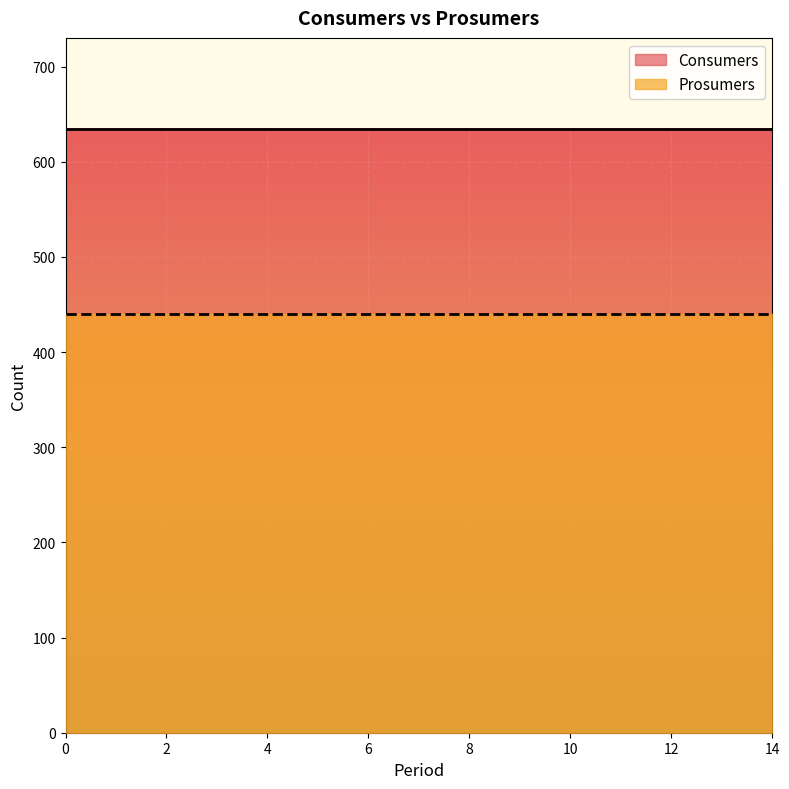

Reading right to left, list all the values displayed in this chart.

Consumers: 14=635	13=635	12=635	11=635	10=635	9=635	8=635	7=635	6=635	5=635	4=635	3=635	2=635	1=635	0=635
Prosumers: 14=440	13=440	12=440	11=440	10=440	9=440	8=440	7=440	6=440	5=440	4=440	3=440	2=440	1=440	0=440